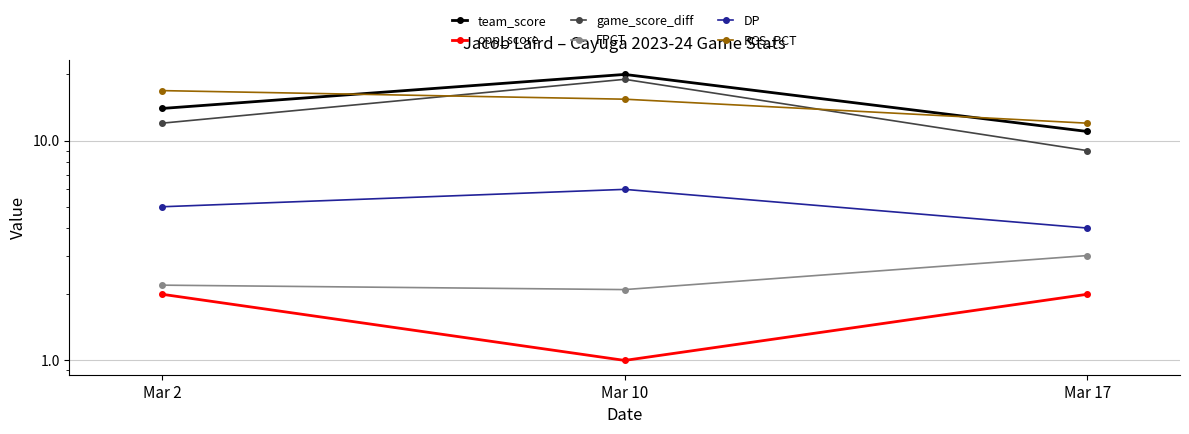

What is the difference between the FPCT values at Mar 10 and Mar 2?

0.1